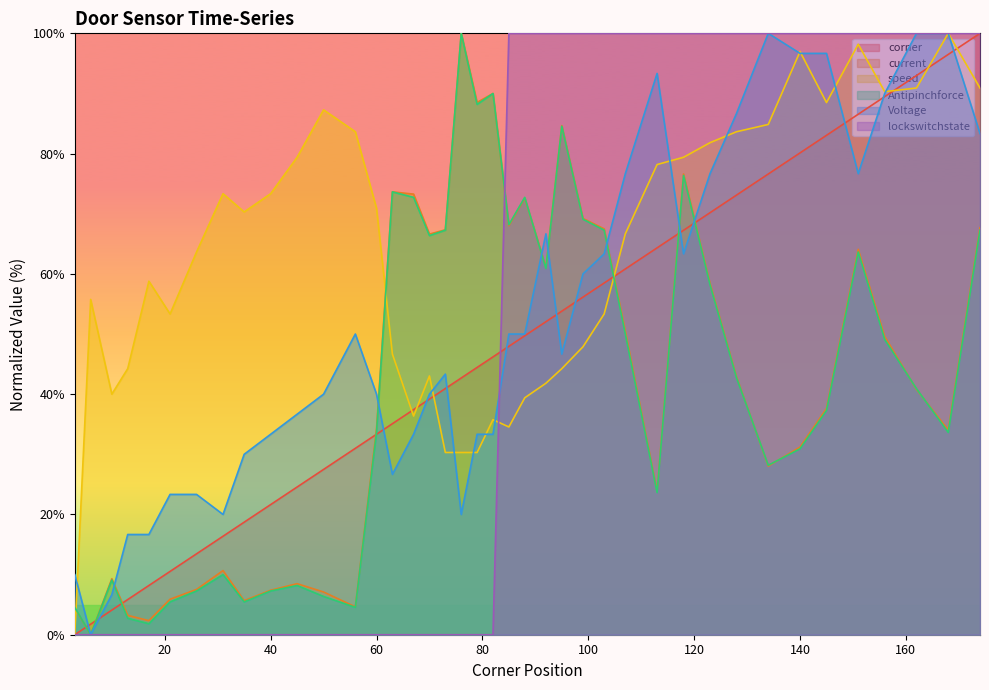

What are all the series names shown in the legend?

corner, current, speed, Antipinchforce, Voltage, lockswitchstate